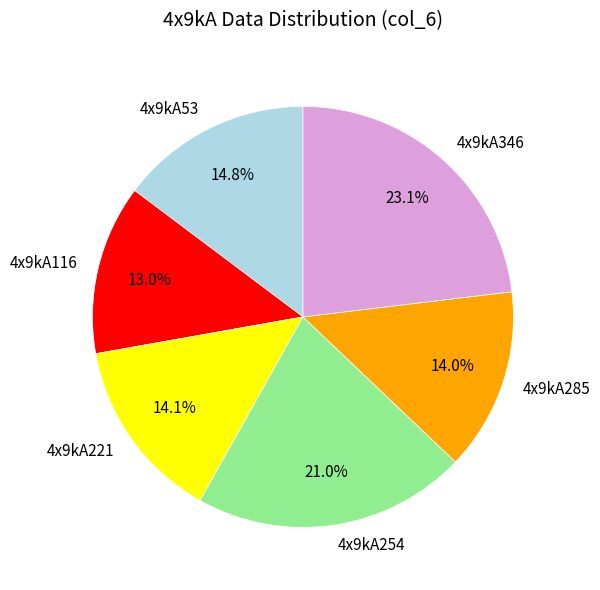

Which slice is the smallest?

4x9kA116